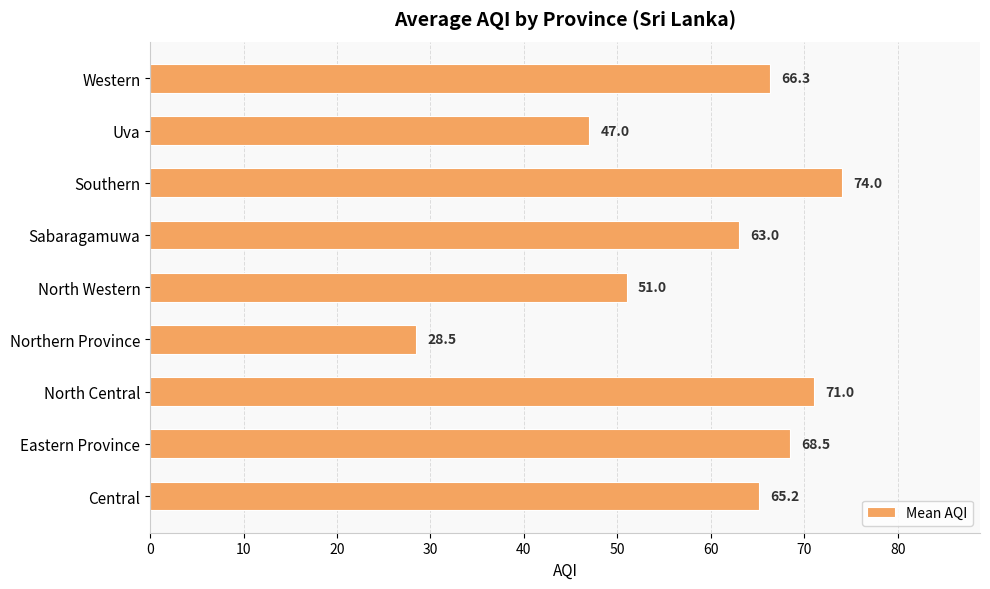

Reading bottom to top, list all the values displayed in this chart.

65.2	68.5	71.0	28.5	51.0	63.0	74.0	47.0	66.3